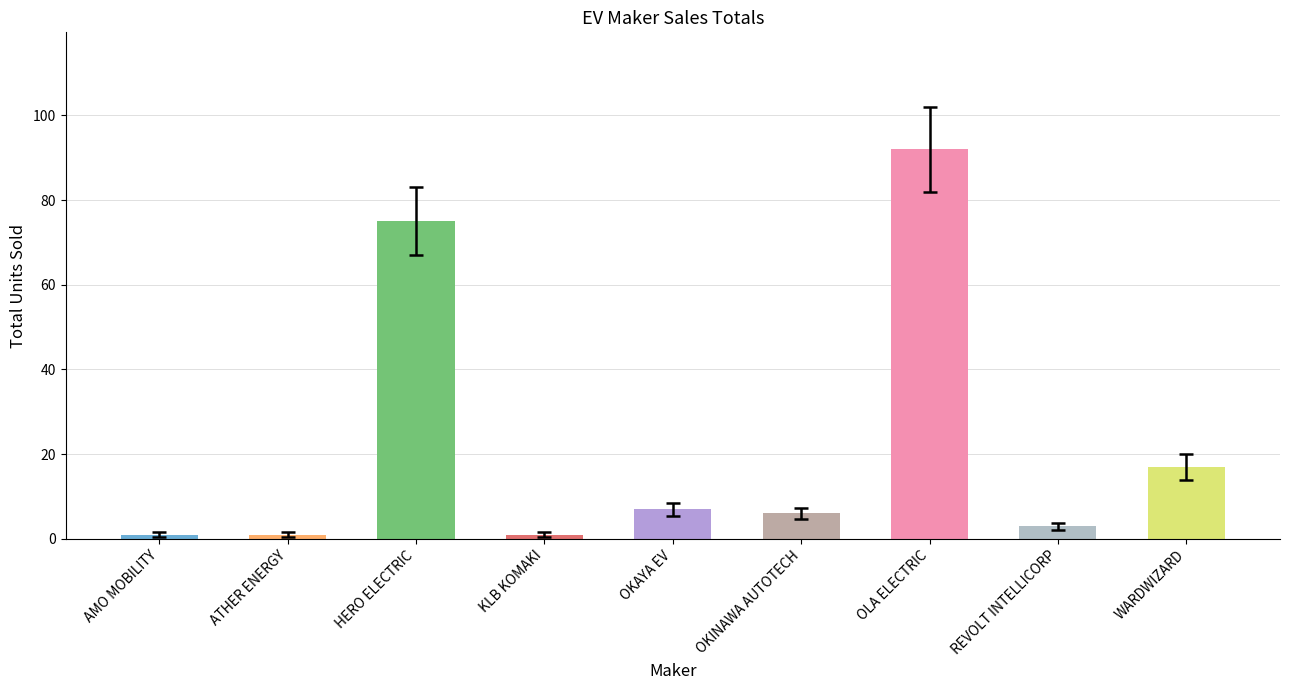

Reading right to left, transcribe all the data shown in this chart.

WARDWIZARD=17	REVOLT INTELLICORP=3	OLA ELECTRIC=92	OKINAWA AUTOTECH=6	OKAYA EV=7	KLB KOMAKI=1	HERO ELECTRIC=75	ATHER ENERGY=1	AMO MOBILITY=1